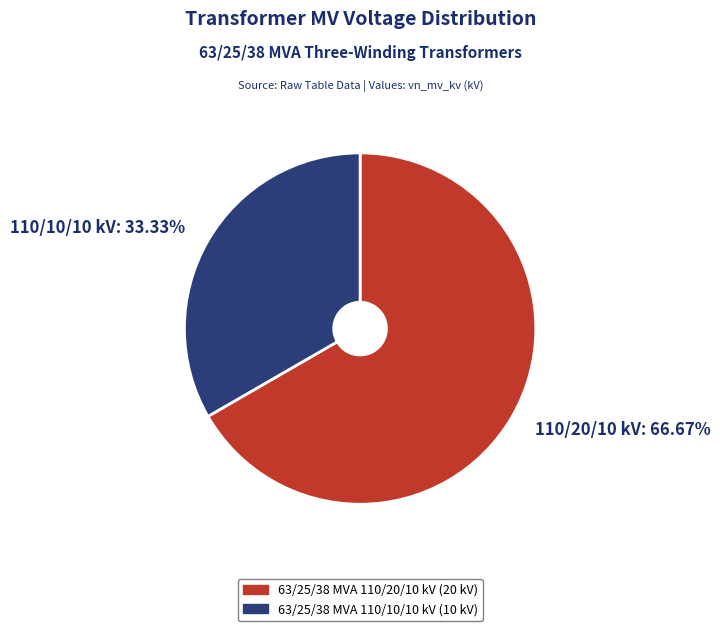

Which category has the smallest portion of the pie?

63/25/38 MVA 110/10/10 kV